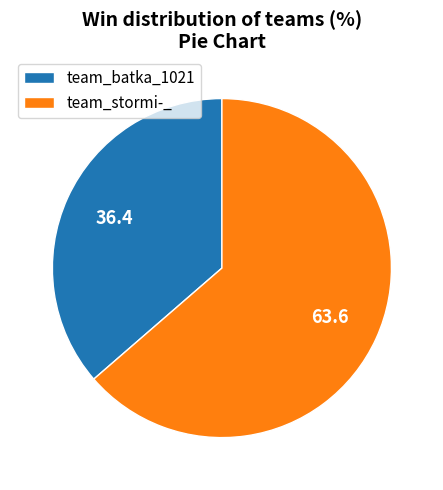

Is the sum of team_stormi-_ and team_batka_1021 greater than half?

Yes